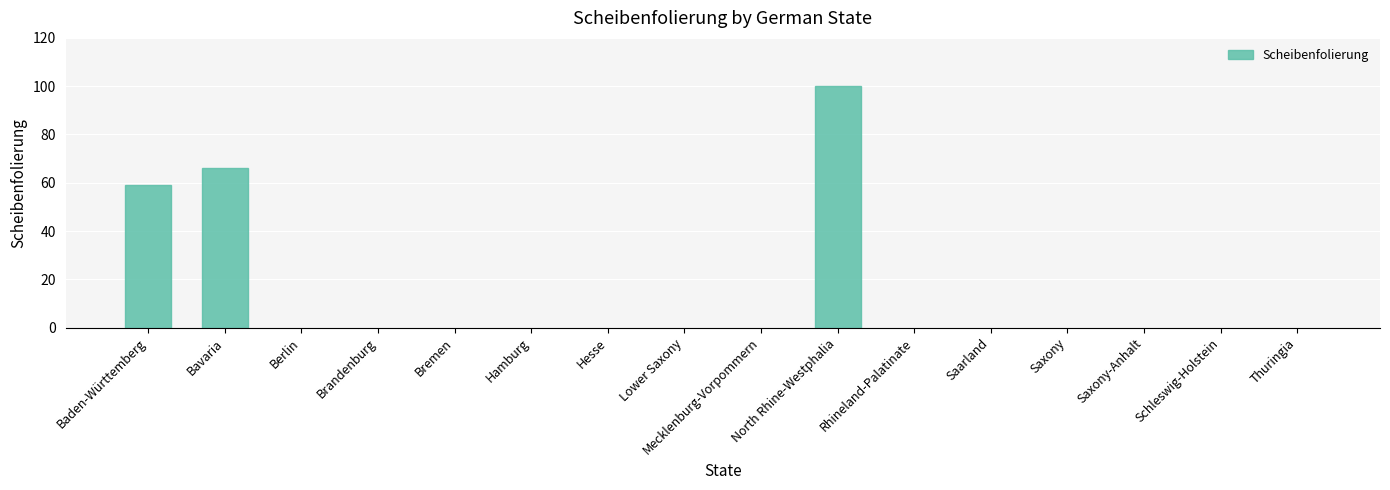

What is the sum of the values at Bavaria and Rhineland-Palatinate?

66